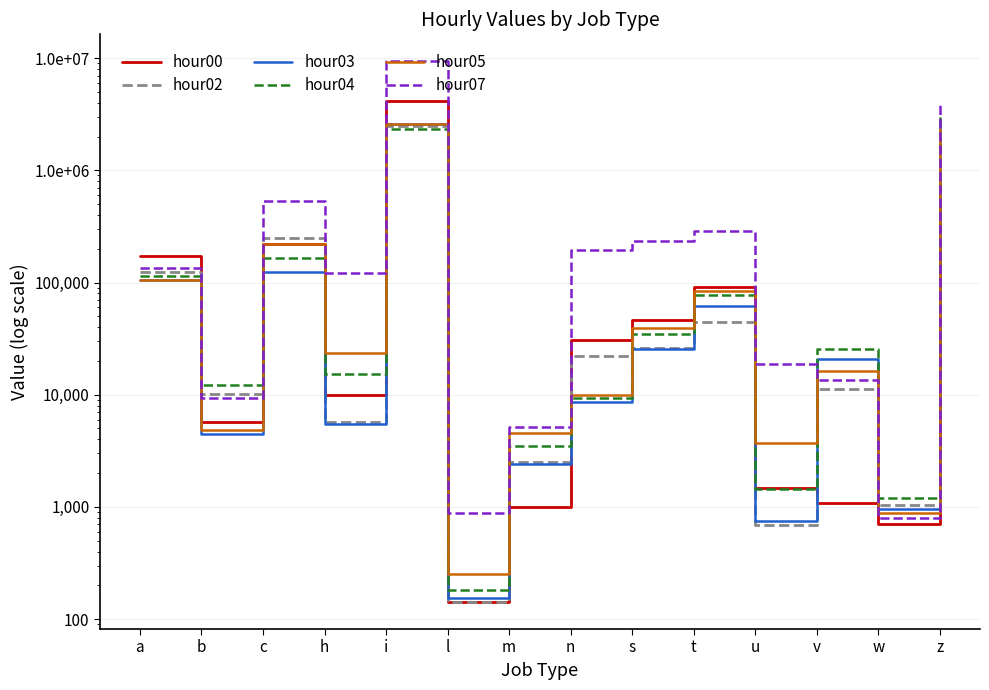

At which category does hour03 reach its first local valley?

b